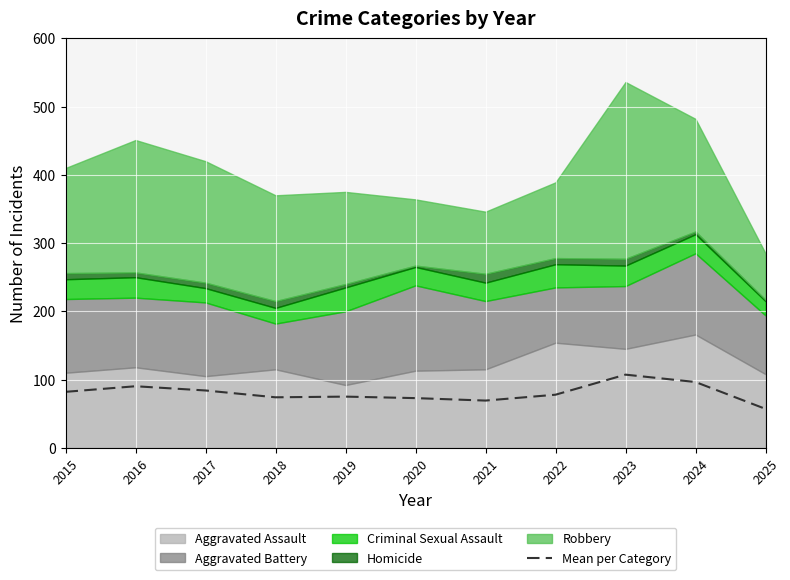

True or false: Mean per Category has a value of 90.2 at 2016.

True